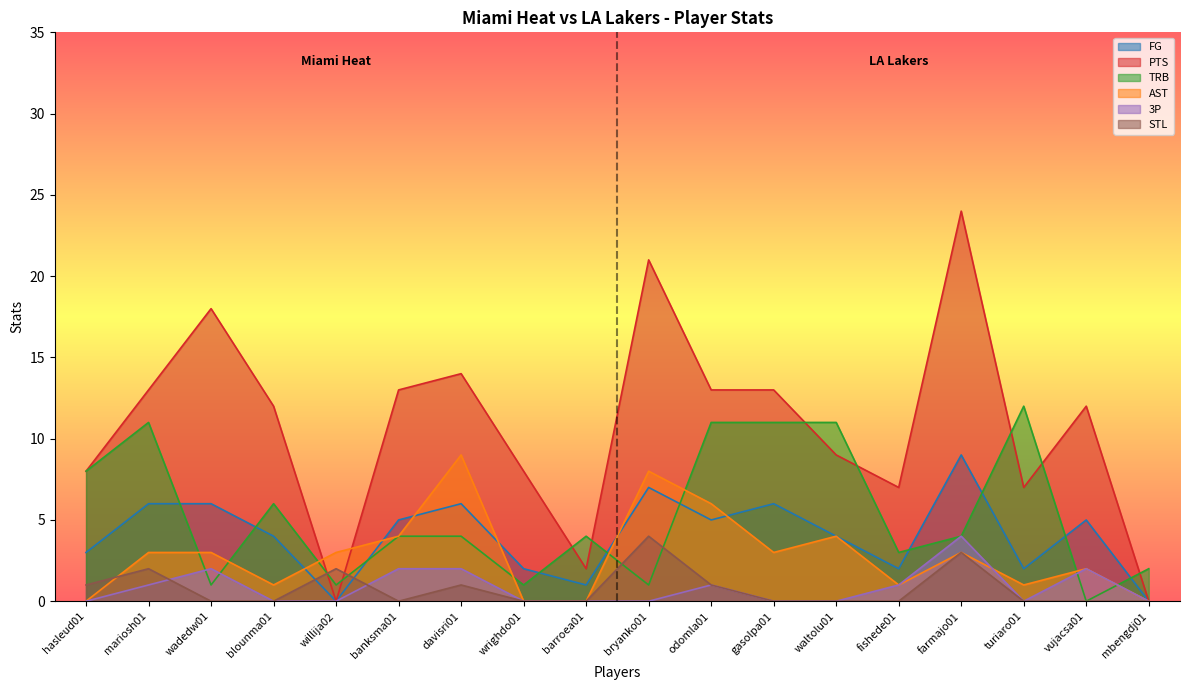

At fishede01, list the series in order from largest to smallest.

PTS, TRB, FG, AST, 3P, STL